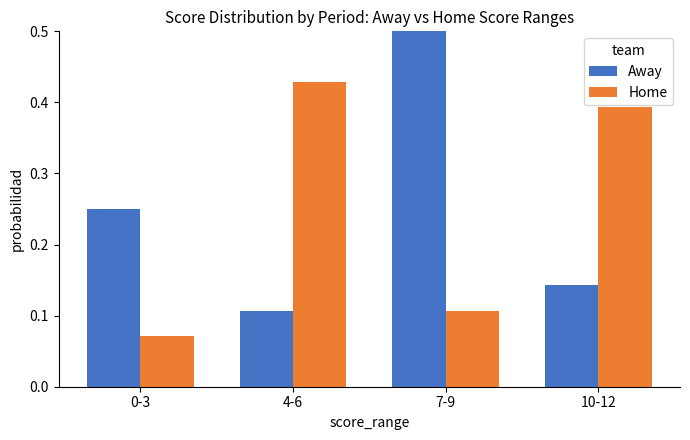

How many distinct data groups are displayed?

2